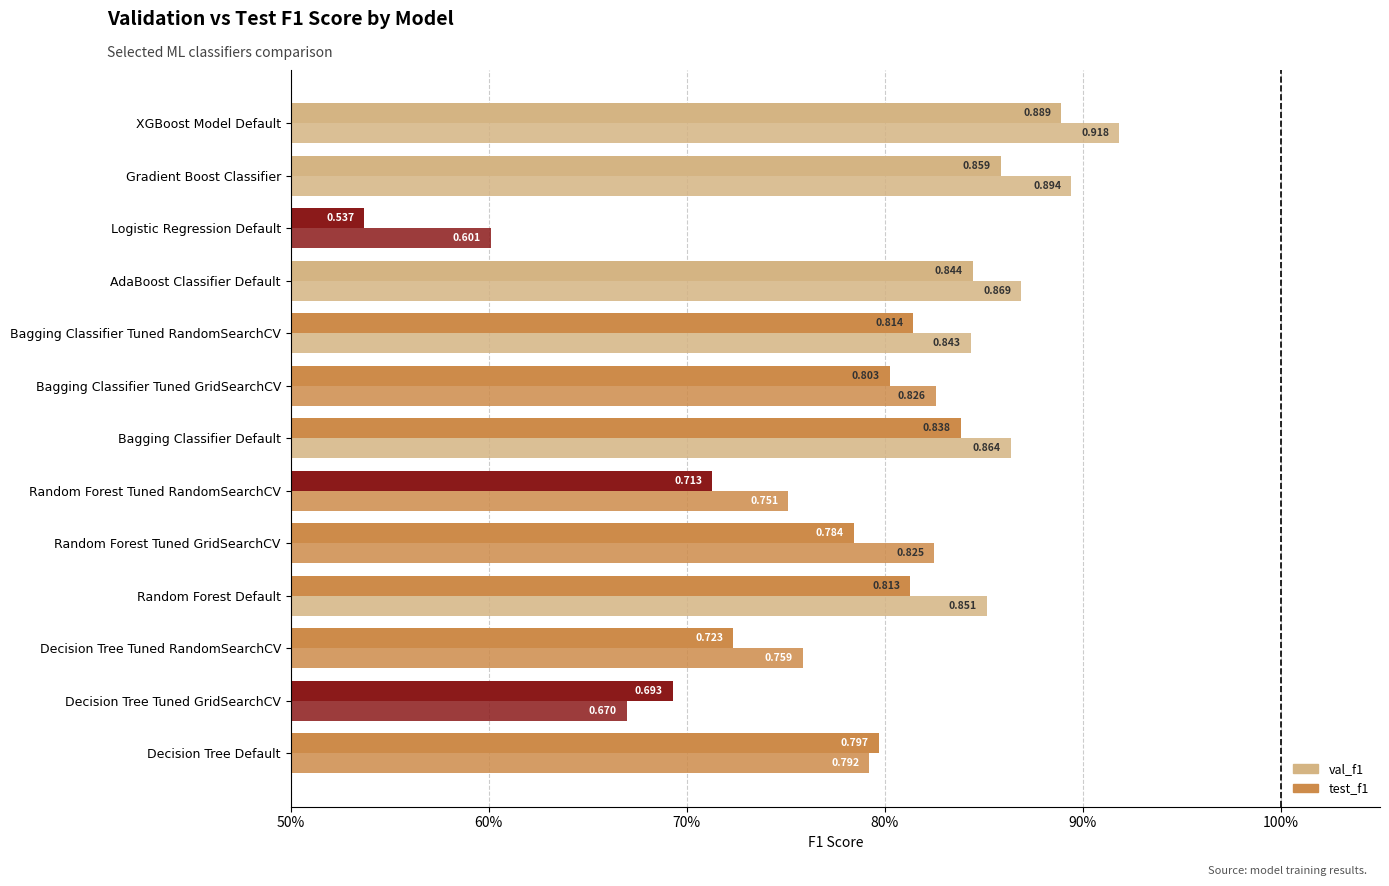

Reading right to left, extract all data points from this chart.

val_f1: 0.9	0.9	0.5	0.8	0.8	0.8	0.8	0.7	0.8	0.8	0.7	0.7	0.8
test_f1: 0.9	0.9	0.6	0.9	0.8	0.8	0.9	0.8	0.8	0.9	0.8	0.7	0.8